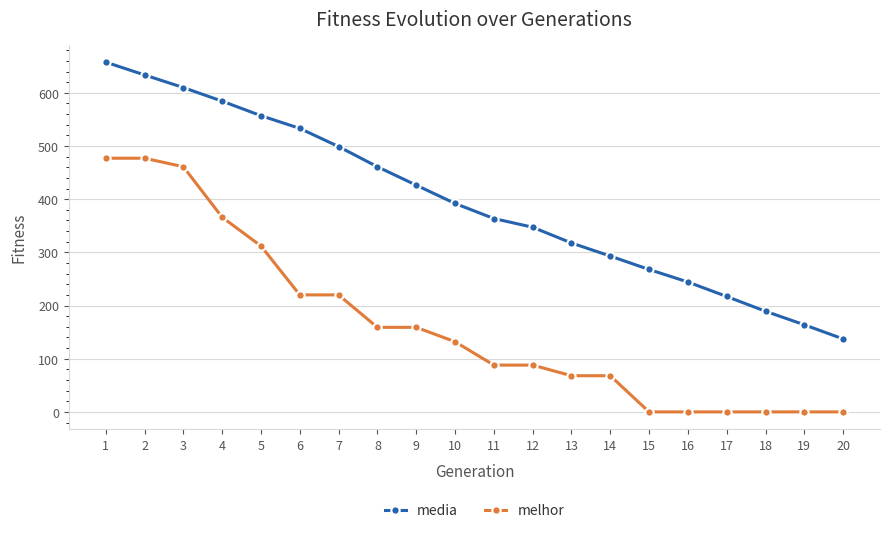

List the series in order of their overall mean, lowest first.

melhor, media